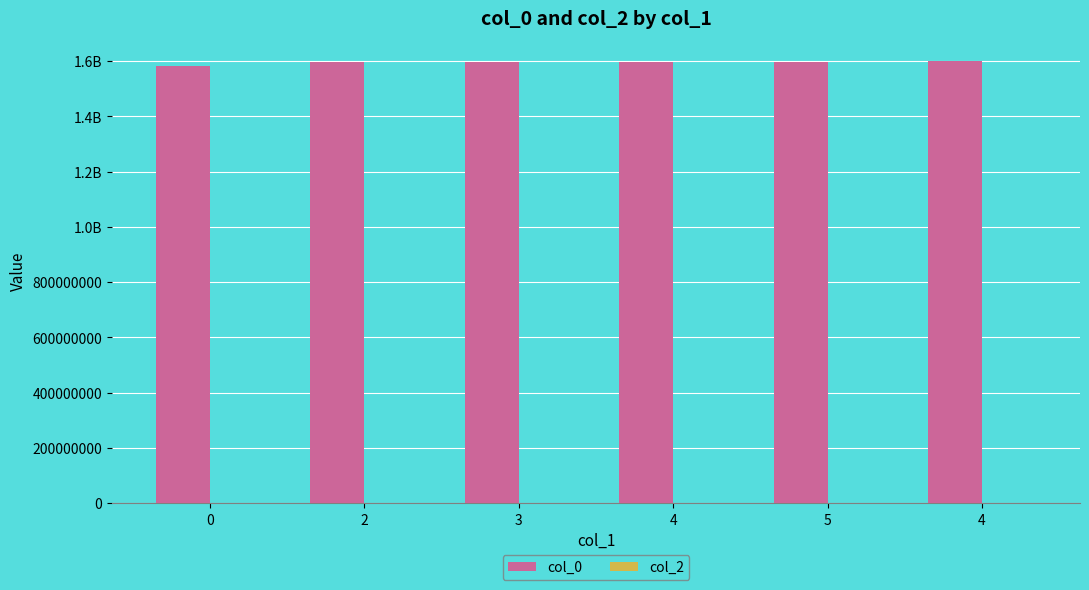

Reading left to right, transcribe all the data shown in this chart.

col_0: 1583774948	1597868688	1597872345	1597962252	1598898291	1602609728
col_2: 0	0	0	0	0	0